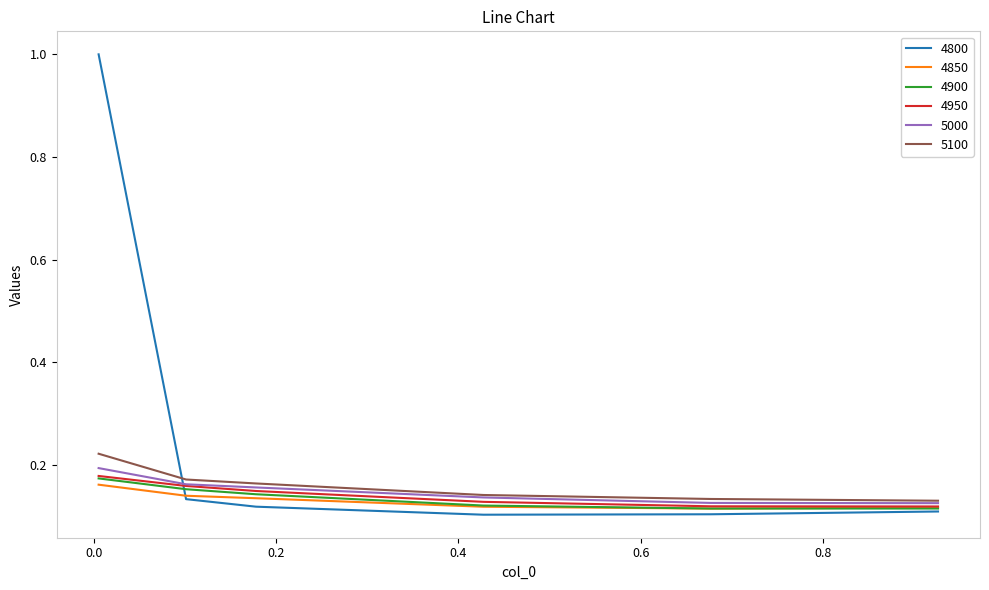

Which series has the largest range (max minus min)?

4800